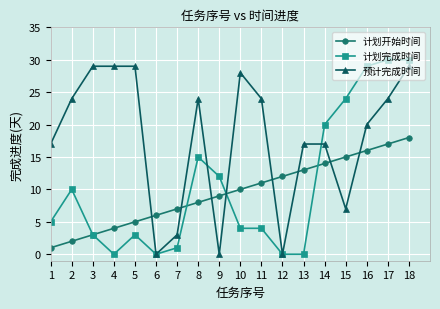

Reading left to right, transcribe all the data shown in this chart.

计划开始时间: 1	2	3	4	5	6	7	8	9	10	11	12	13	14	15	16	17	18
计划完成时间: 5	10	3	0	3	0	1	15	12	4	4	0	0	20	24	29	30	30
预计完成时间: 17	24	29	29	29	0	3	24	0	28	24	0	17	17	7	20	24	29